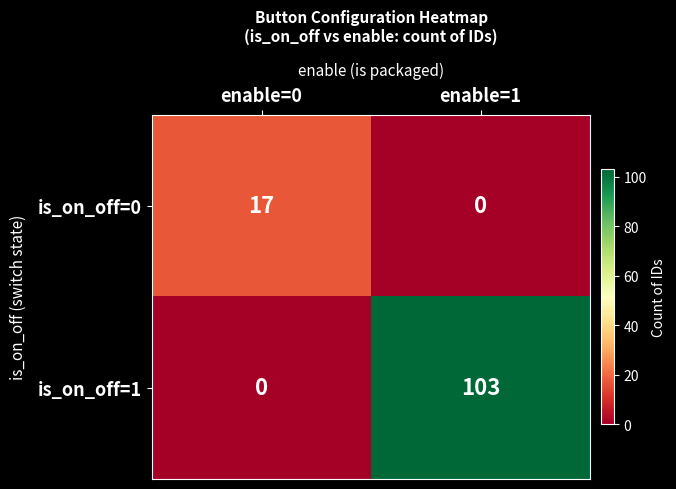

What is the sum of the is_on_off=0 values at enable=0 and enable=1?

17